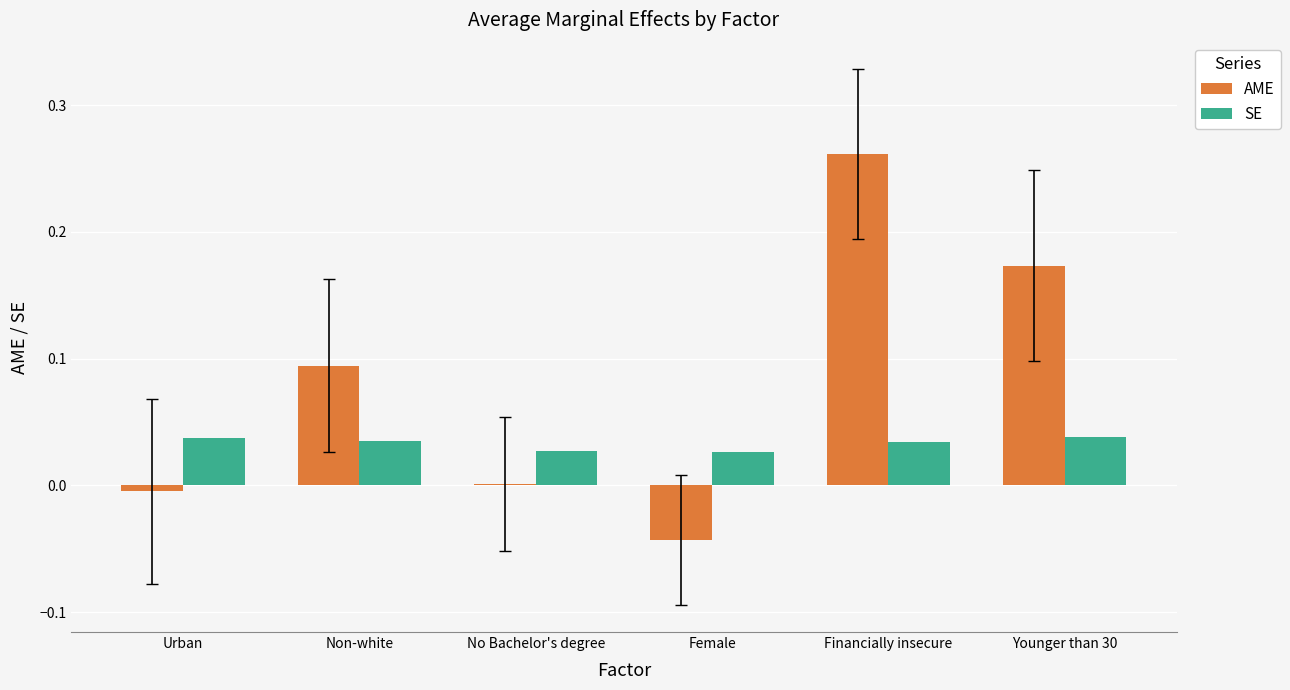

What is the sum of all AME values?

0.5